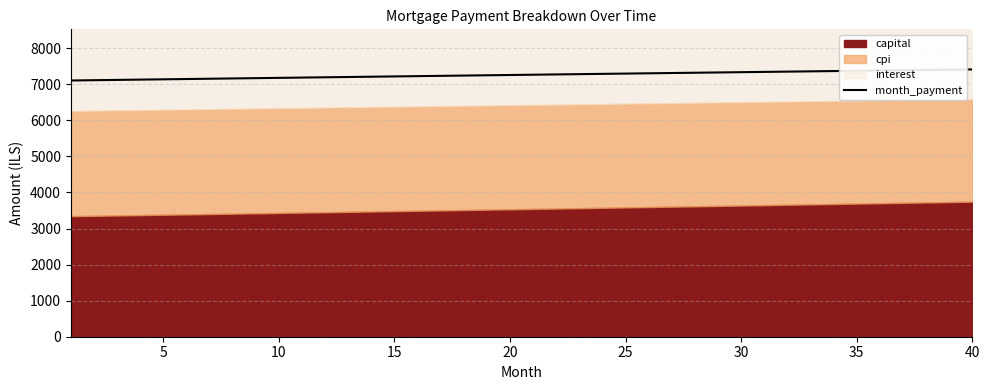

What is the lowest value of the month_payment series?

7104.0